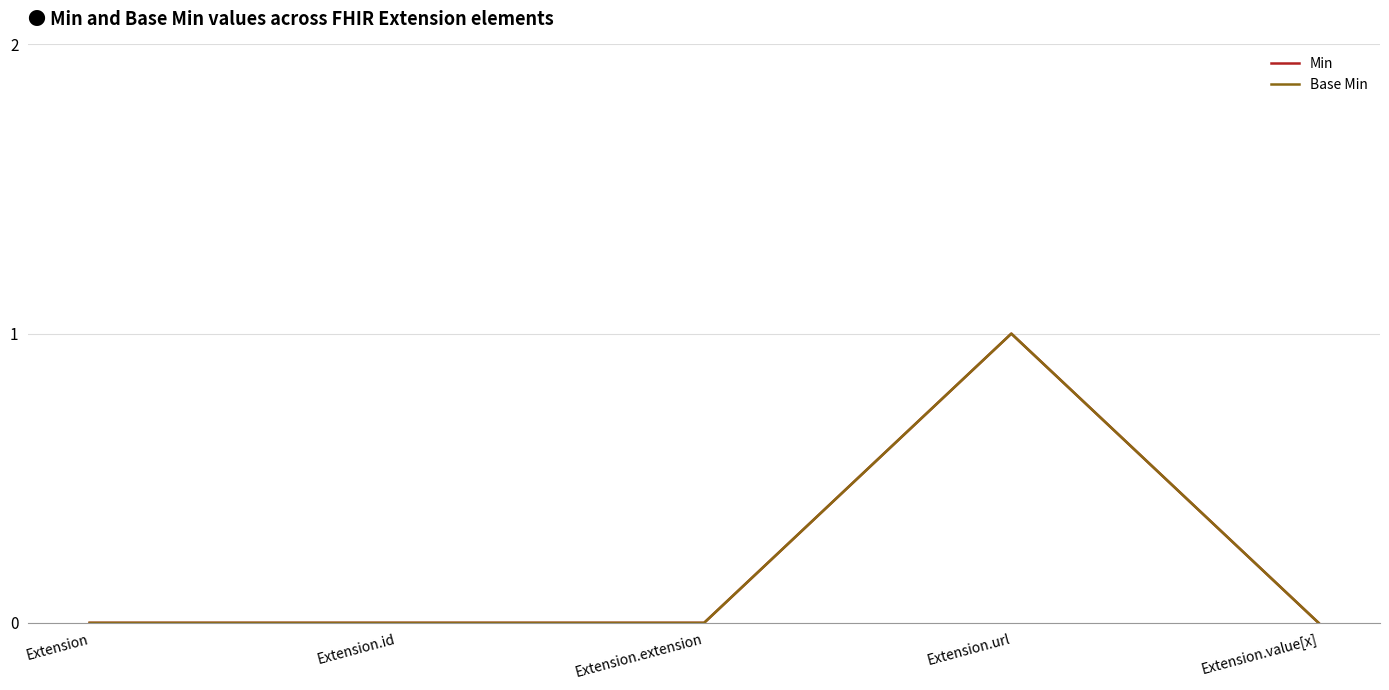

True or false: Base Min has more than 2 interior local peaks.

False